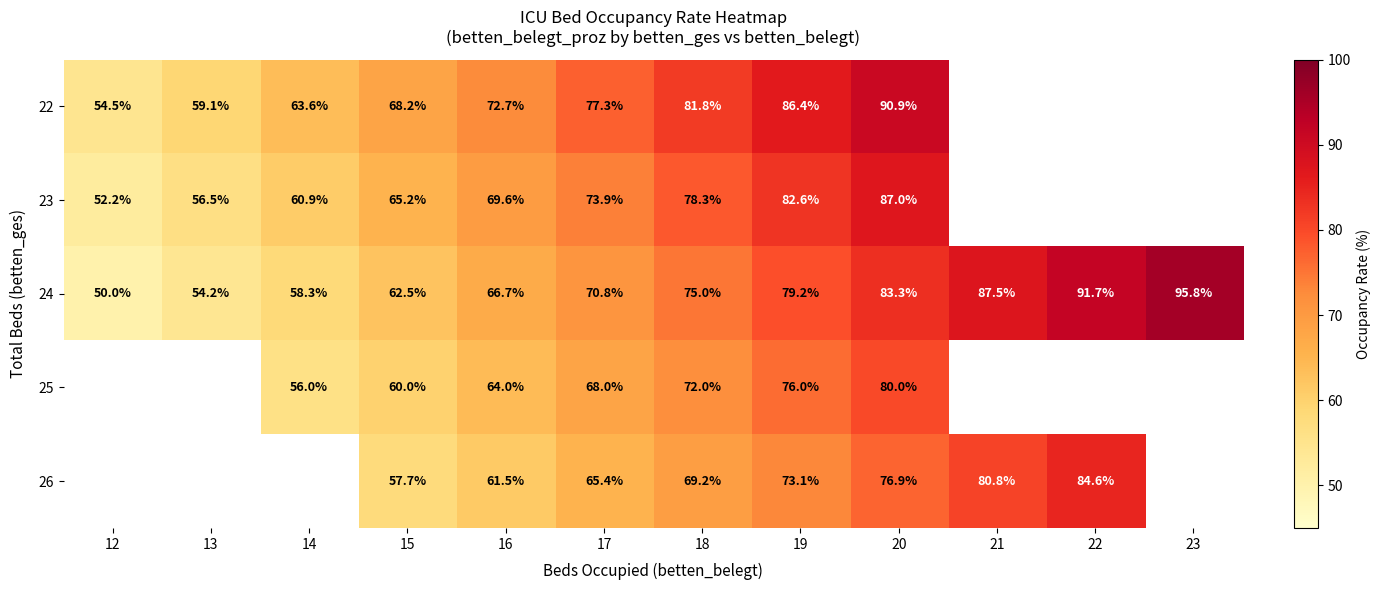

True or false: 23 has a value of 87.0 at 20.

True